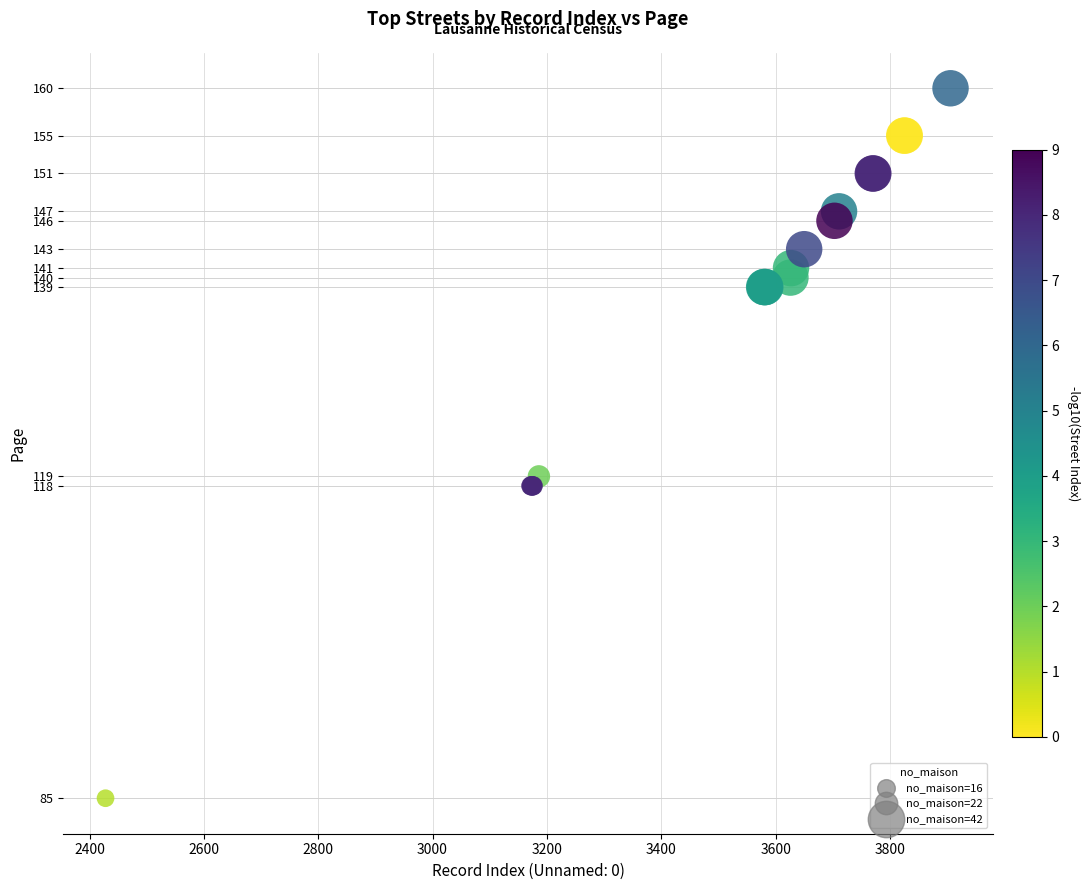

What Y value in the scatter plot is closest to 122?

119